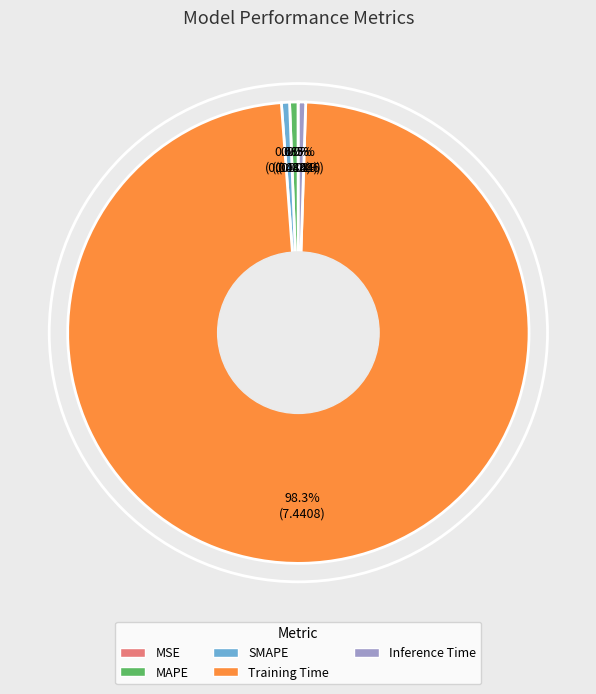

Is there a majority slice in this chart?

Yes